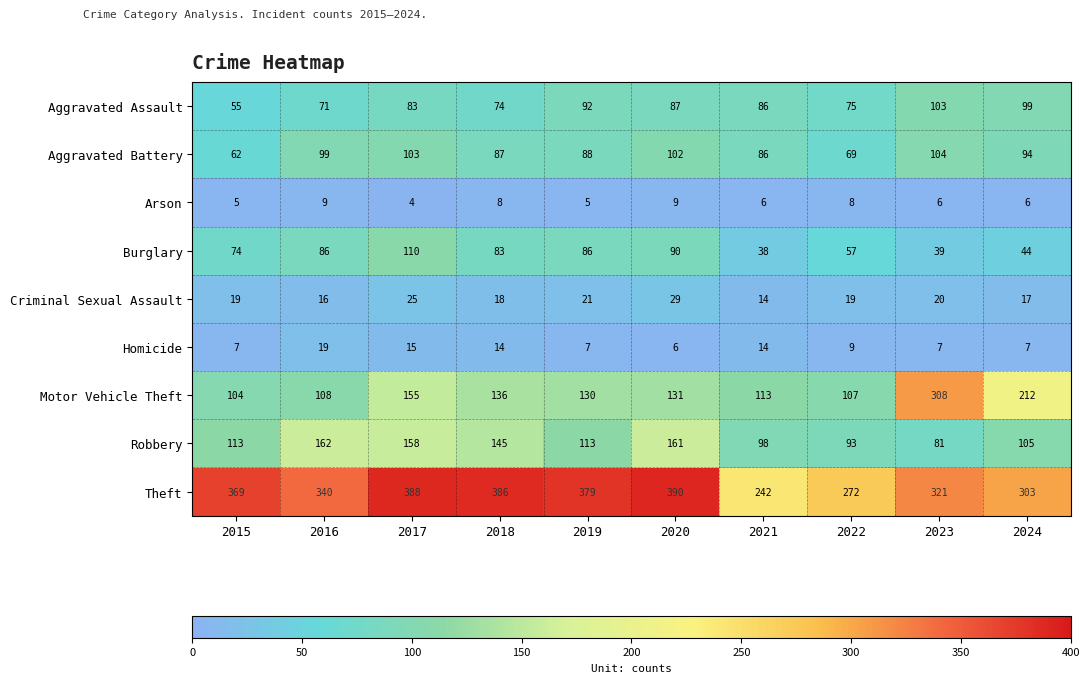

Read the Criminal Sexual Assault value at 2022, to the nearest 10.

20